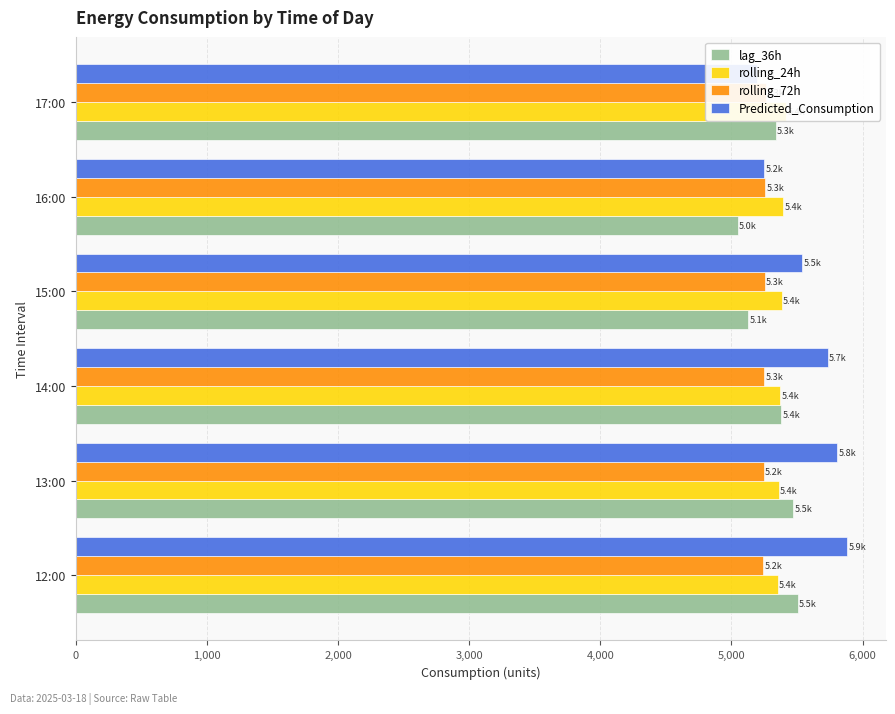

How many series are shown in this chart?

4